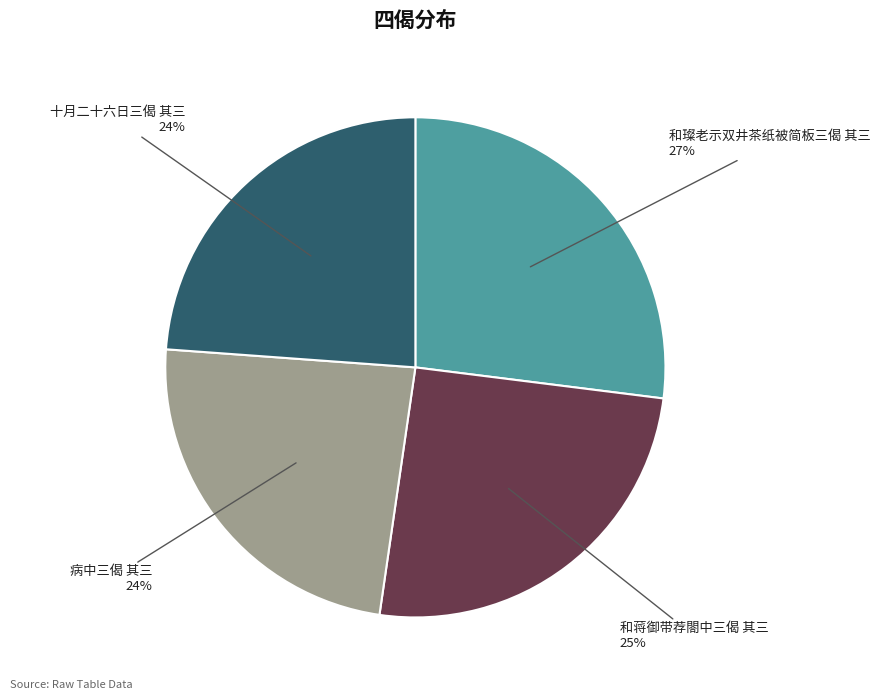

Is there a majority slice in this chart?

No